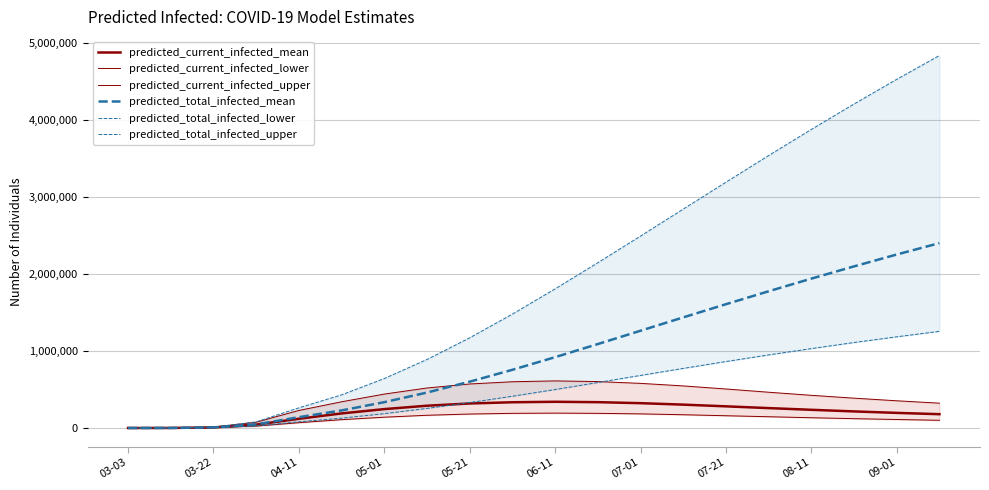

Reading right to left, what are all the values shown in this chart?

predicted_current_infected_mean: 179000	196000	215000	236000	258000	281000	303000	322000	335000	340000	334000	318000	289000	245000	189000	119605	43787	7480	833	66
predicted_current_infected_lower: 100000	110000	121000	133000	146000	159000	172000	183000	190000	193000	190000	181000	165000	140000	108000	68660	24953	4136	434	34
predicted_current_infected_upper: 322000	353000	387000	424000	464000	506000	546000	579000	602000	611000	600000	571000	519000	440000	340000	227709	75370	11523	1183	92
predicted_total_infected_mean: 2399000	2251000	2097000	1938000	1774000	1606000	1435000	1262000	1089000	919000	755000	601000	460000	335000	228000	140249	46411	7808	833	66
predicted_total_infected_lower: 1254000	1183000	1109000	1030000	948000	862000	773000	682000	590000	499000	412000	330000	254000	186000	128000	80486	26341	4306	434	34
predicted_total_infected_upper: 4833000	4524000	4204000	3874000	3535000	3189000	2840000	2490000	2144000	1805000	1478000	1170000	889000	642000	430000	261254	79225	11983	1183	92